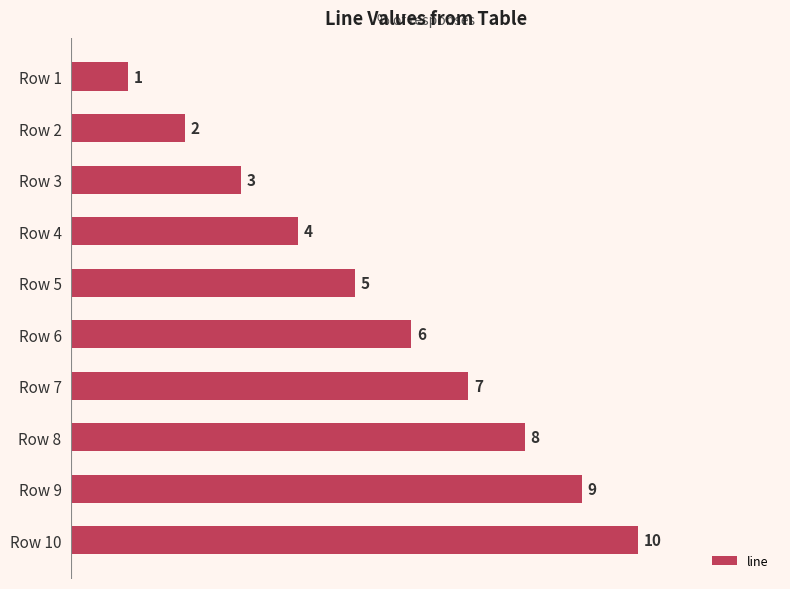

Where is the data nearest to the value 5?

Row 5